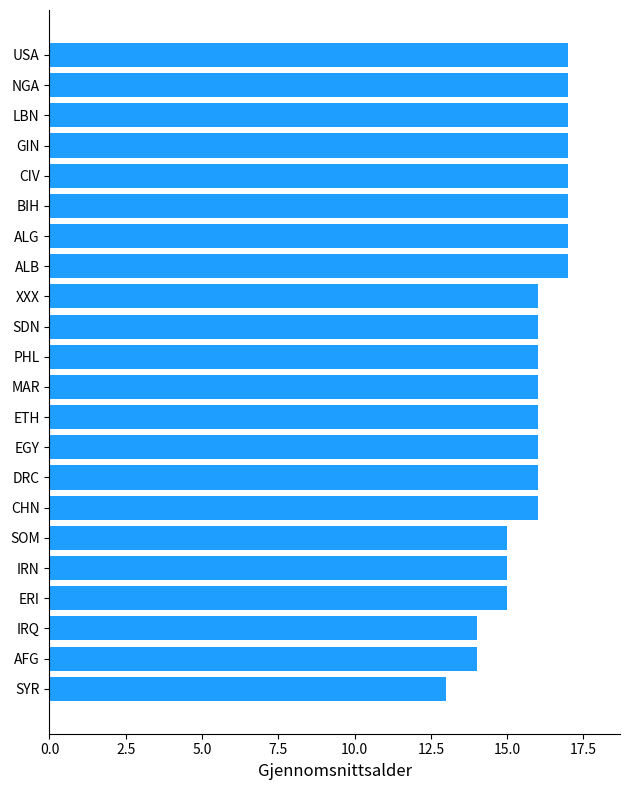

The value at ALG is 4. True or false?

False